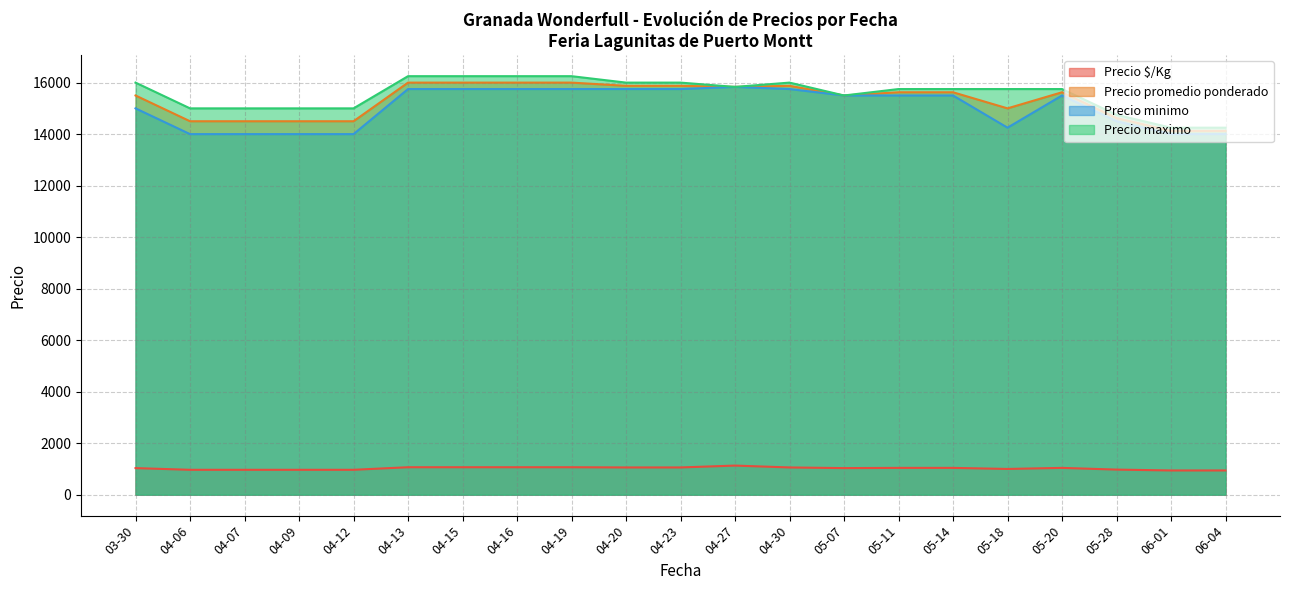

Which series has the largest total across all categories?

Precio maximo